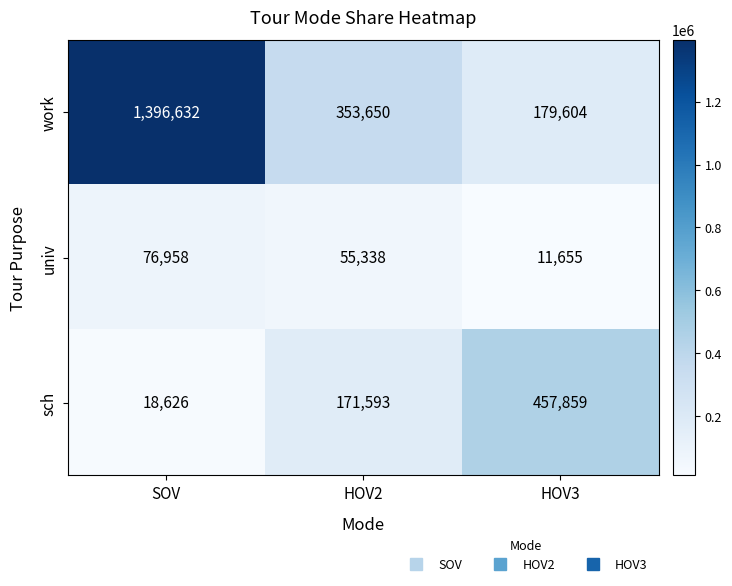

At which category is the sum across all series the highest?

SOV